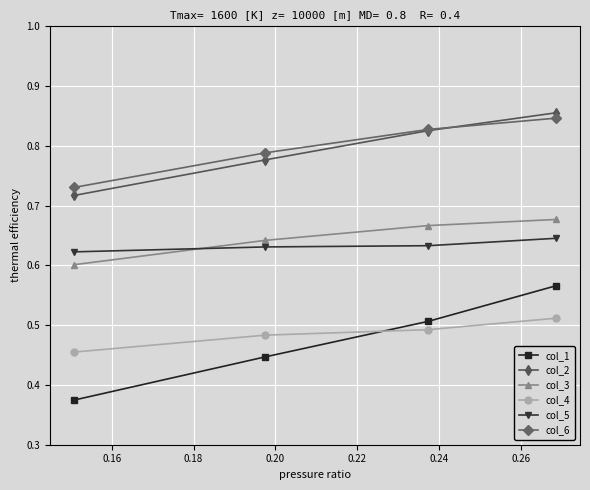

At how many categories does at least one series exceed 0?

4